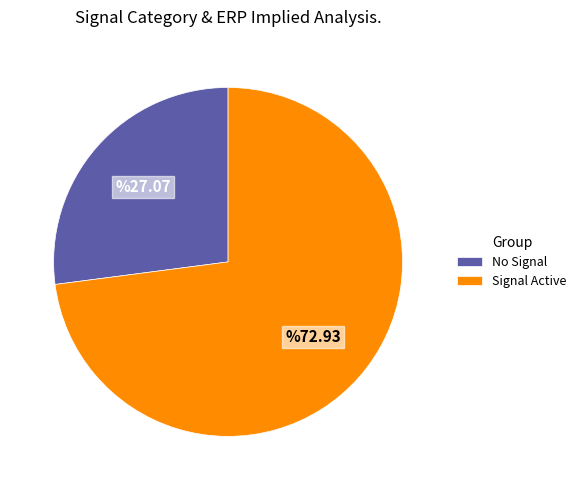

Rank the categories by value from lowest to highest.

No Signal, Signal Active